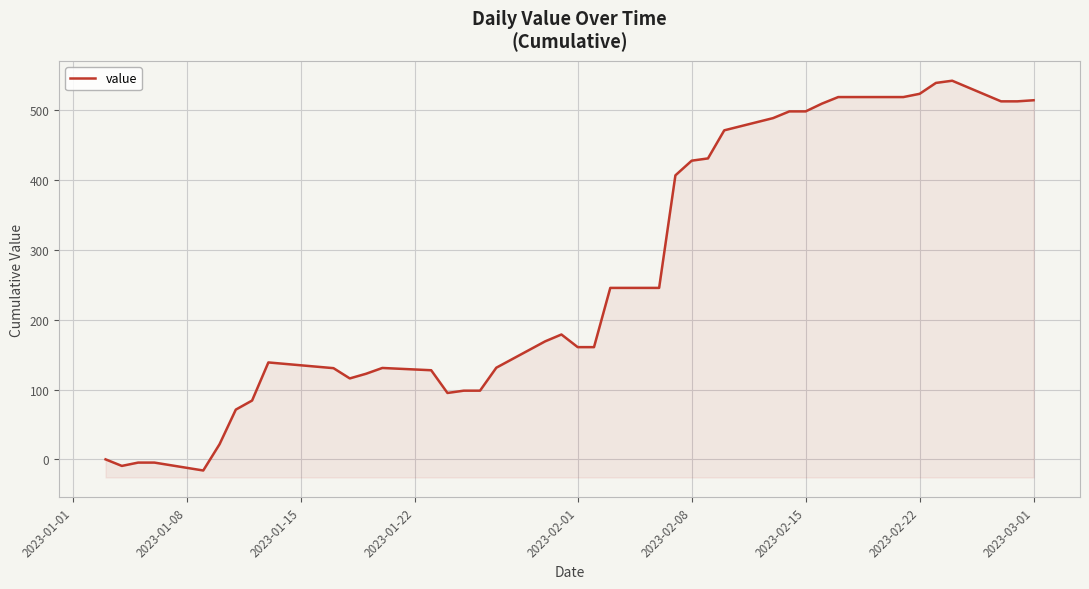

How many interior local valleys (lower than both neighbors) does the data have?

4